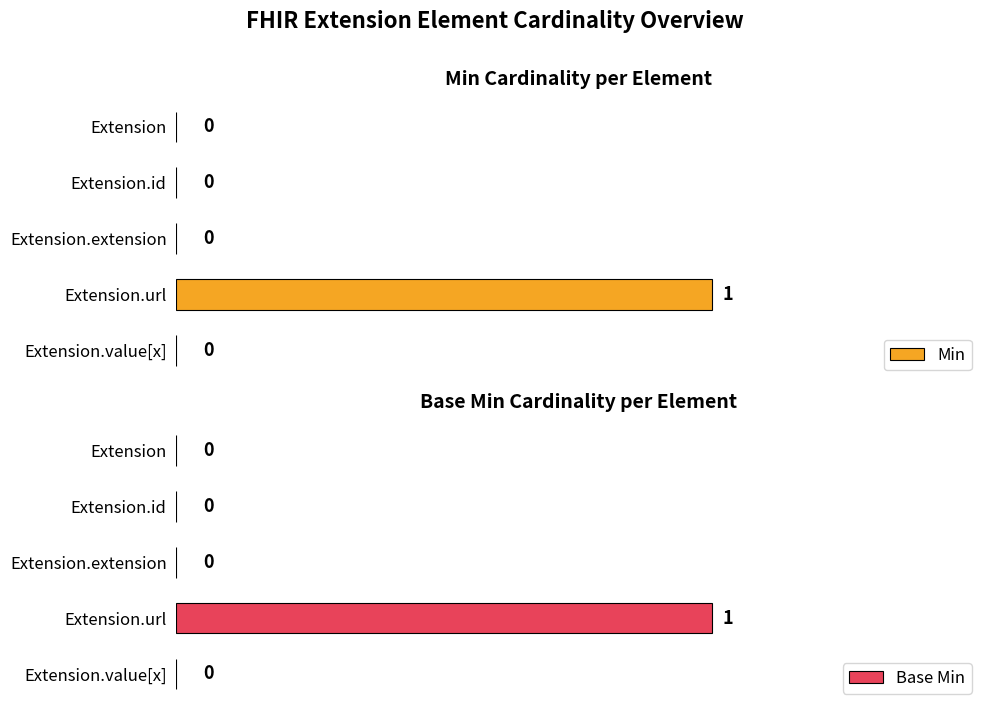

Which category has the highest value in the Min series?

Extension.url